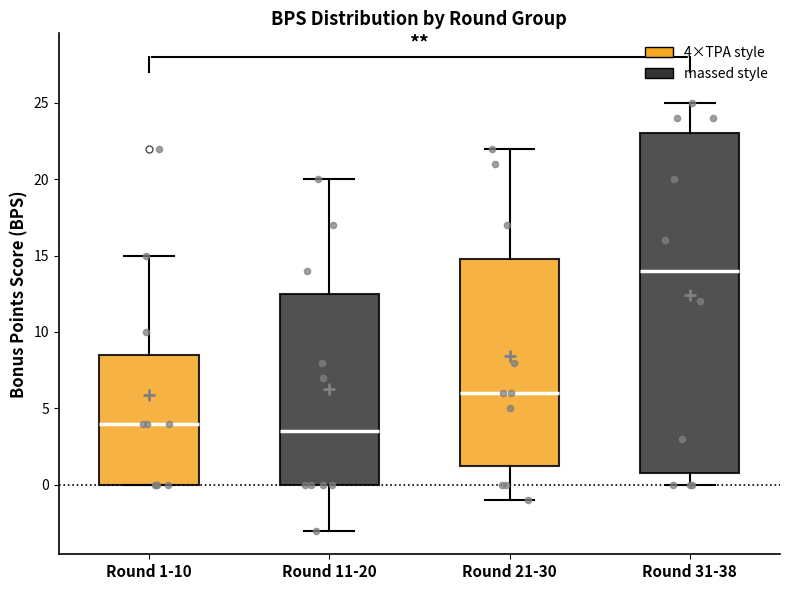

Reading left to right, transcribe this box plot: for each box, give where its median line is, the range the box spans, and where its two whiskers end, as read against the y-axis. The values are not printed on the chart, so give them approximately, as read against the axis.

Round 1-10: median 4.0, box 0.0 to 8.5, whiskers 0.0 to 15.0
Round 11-20: median 3.5, box 0.0 to 12.5, whiskers -3.0 to 20.0
Round 21-30: median 6.0, box 1.5 to 15.0, whiskers -1.0 to 22.0
Round 31-38: median 14.0, box 1.0 to 23.0, whiskers 0.0 to 25.0